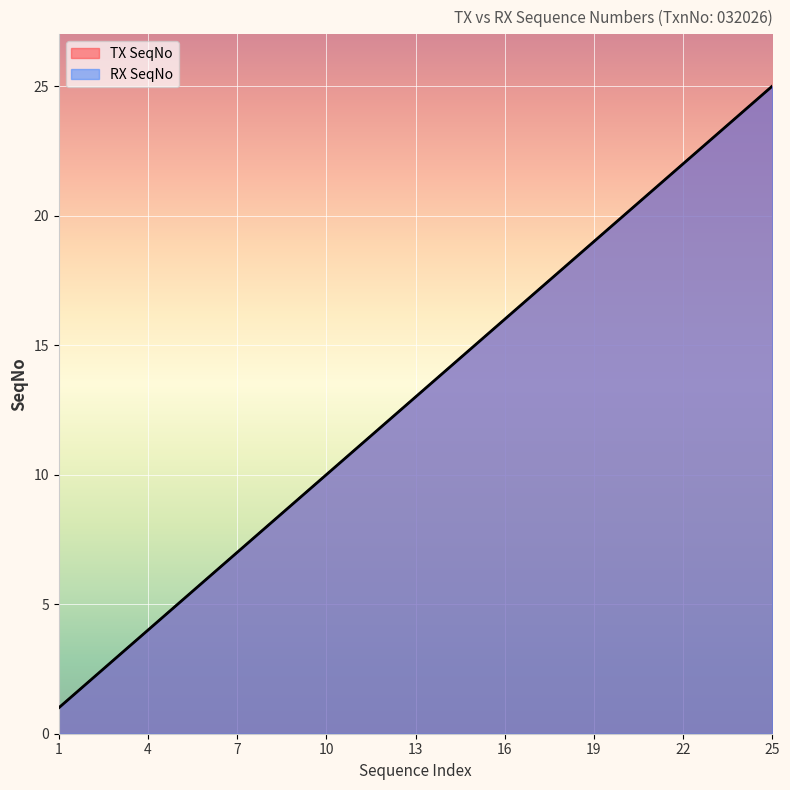

What is the difference between the TX SeqNo values at 15 and 24?

9